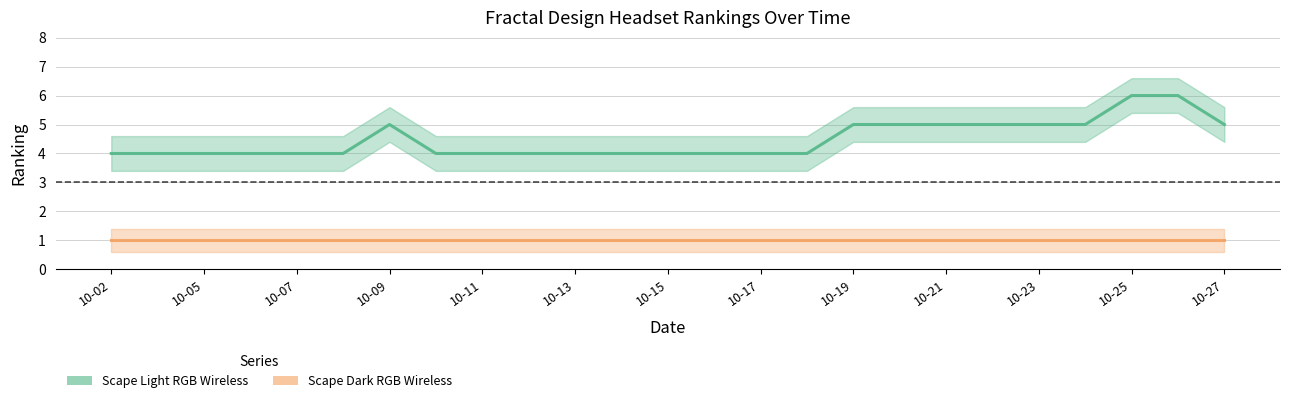

Reading right to left, extract all data points from this chart.

Scape Light RGB Wireless: 5	6	6	5	5	5	5	5	5	4	4	4	4	4	4	4	4	4	5	4	4	4	4	4	4
Scape Dark RGB Wireless: 1	1	1	1	1	1	1	1	1	1	1	1	1	1	1	1	1	1	1	1	1	1	1	1	1